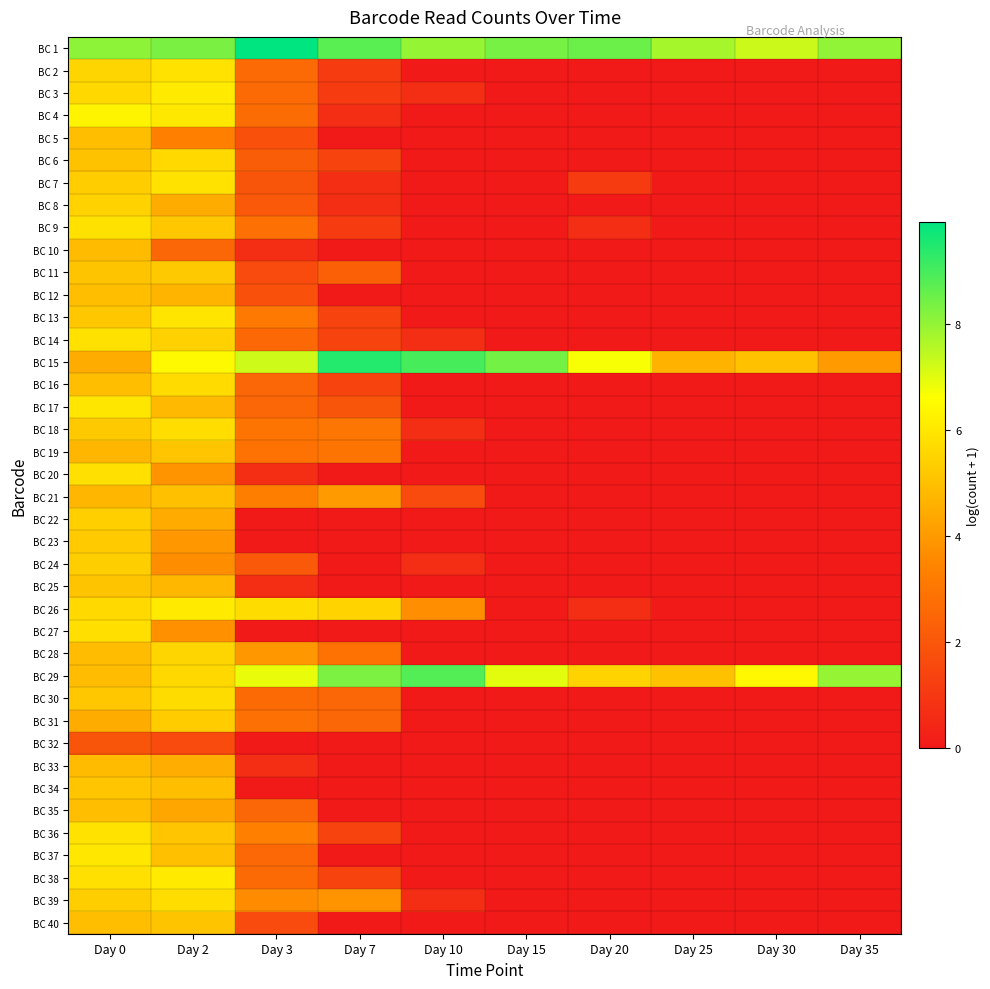

Rank the series by their maximum value, from highest to lowest.

BC 1, BC 15, BC 29, BC 4, BC 26, BC 38, BC 3, BC 37, BC 17, BC 13, BC 7, BC 36, BC 2, BC 9, BC 14, BC 20, BC 27, BC 39, BC 18, BC 30, BC 16, BC 6, BC 28, BC 8, BC 22, BC 24, BC 31, BC 23, BC 11, BC 34, BC 19, BC 40, BC 25, BC 21, BC 5, BC 12, BC 35, BC 10, BC 33, BC 32